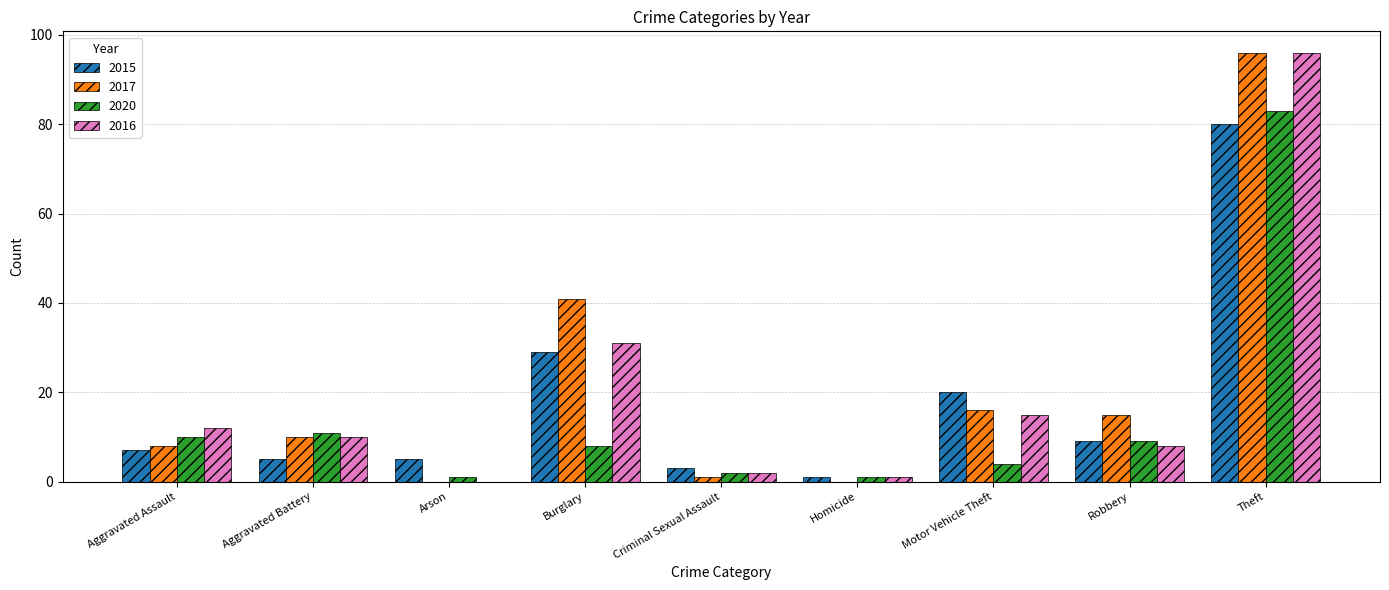

What is the maximum value shown in the chart?

96